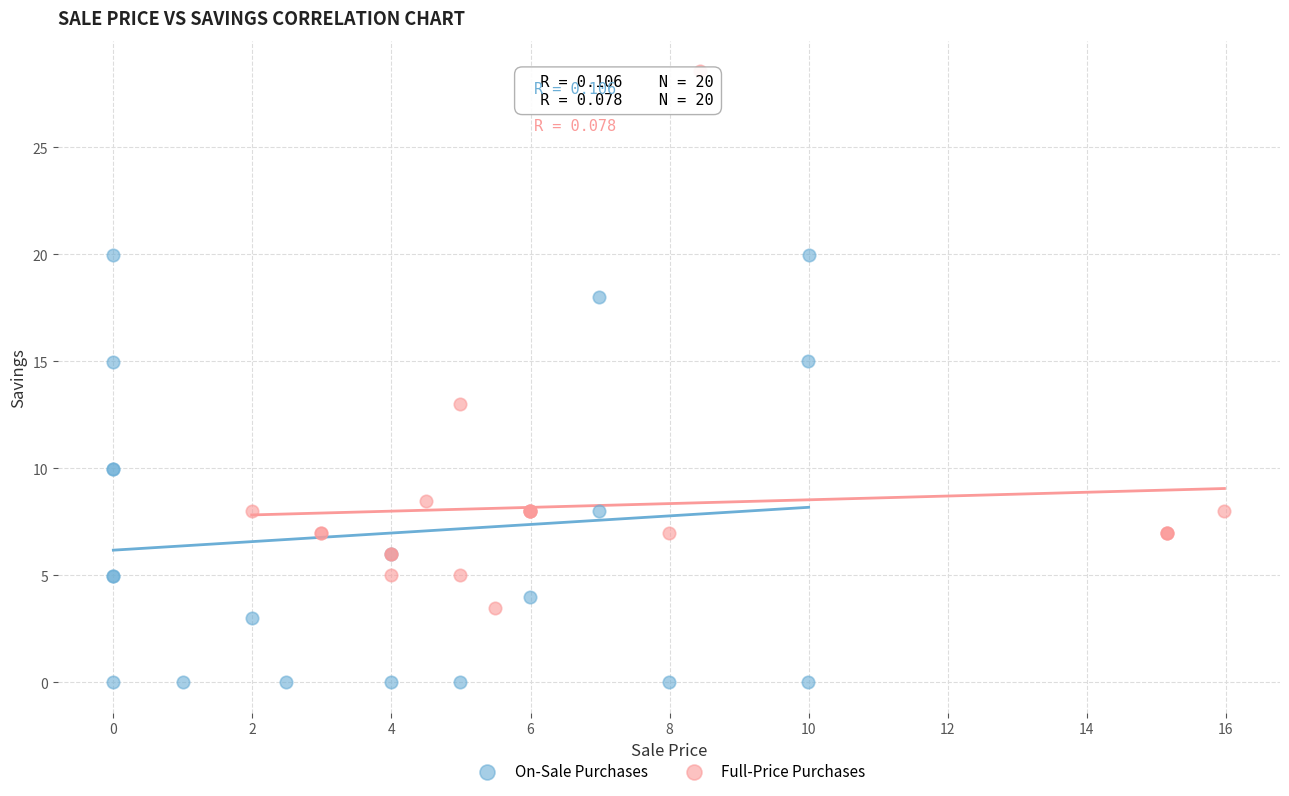

Which series has the largest Y range (max minus min)?

Full-Price Purchases